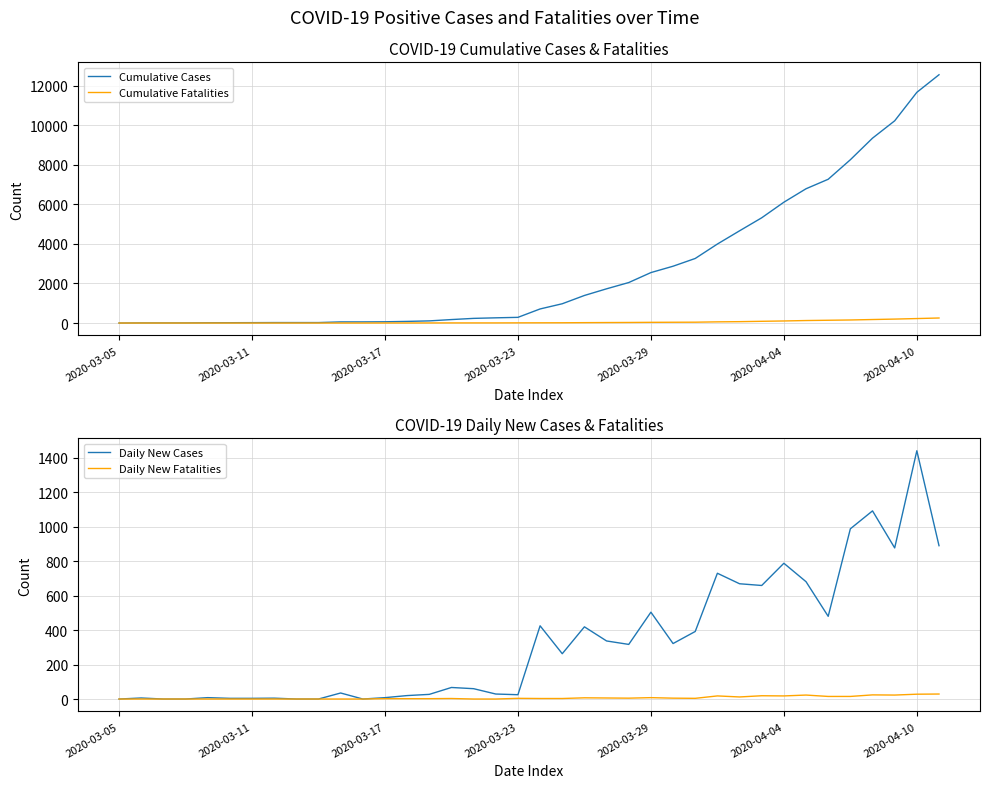

Where is Cumulative Cases nearest to the value 6280?

2020-04-04